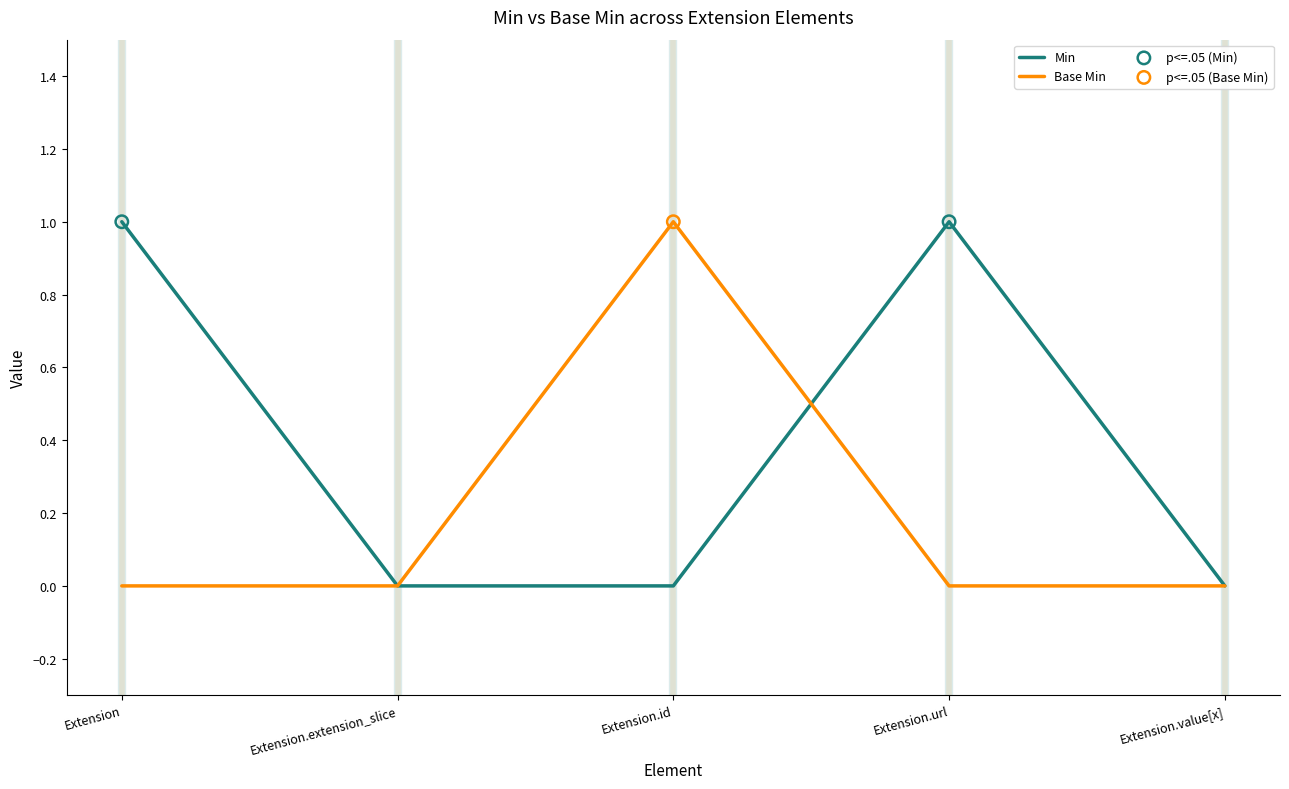

List the series in order of their overall mean, highest first.

Min, Base Min